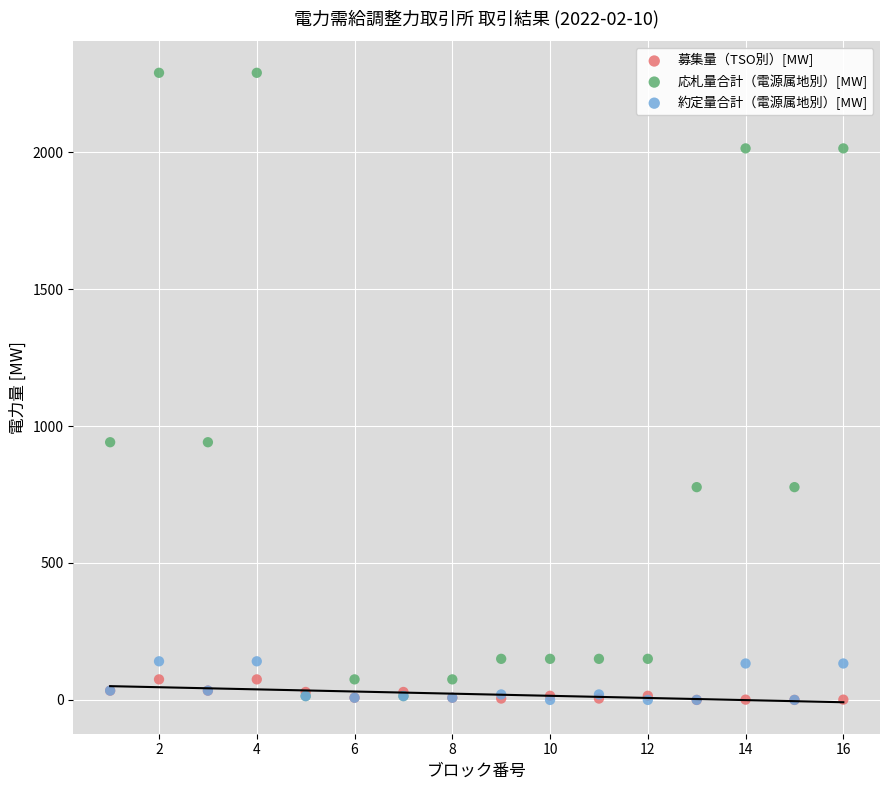

Which series has the widest spread of Y values?

応札量合計（電源属地別）[MW]